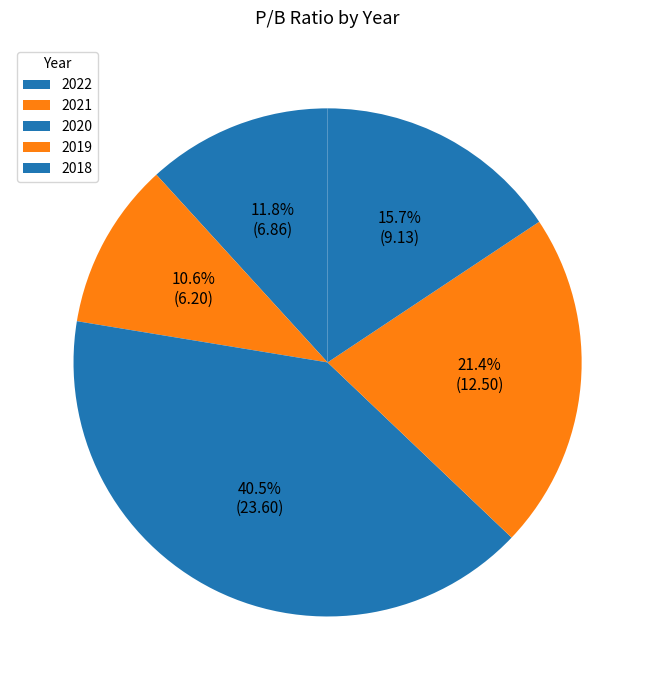

Approximately how many times larger is the value at 2020 compared to 2019?

1.9